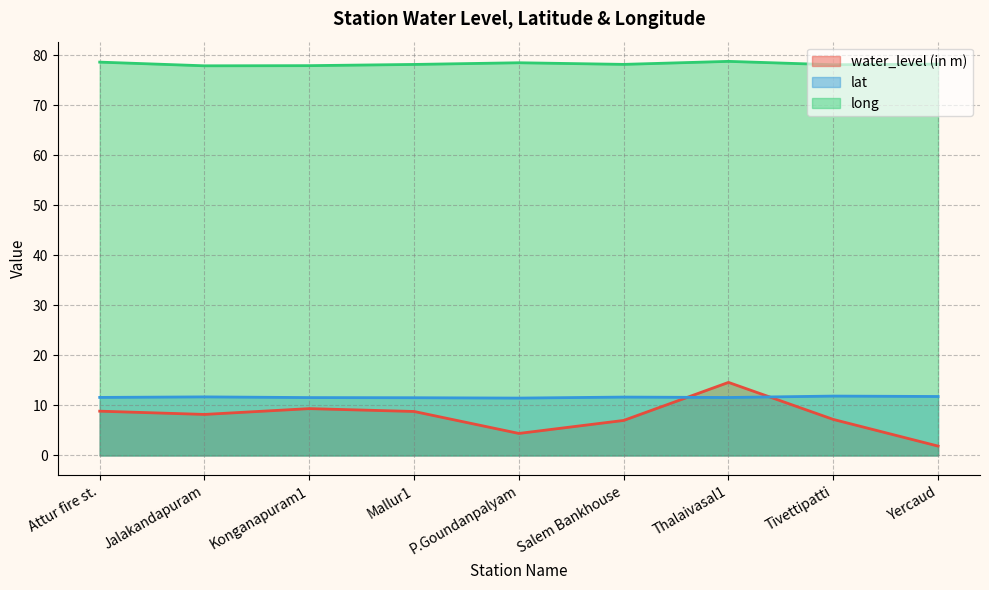

How many interior local valleys does the water_level (in m) series have?

2